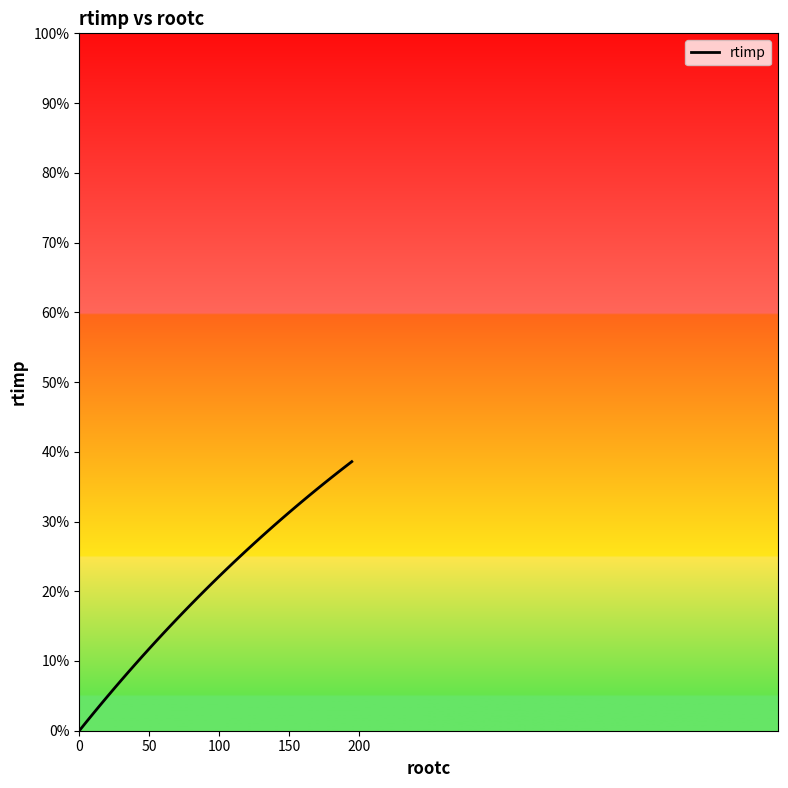

Is this an area chart (filled region under the line)?

No